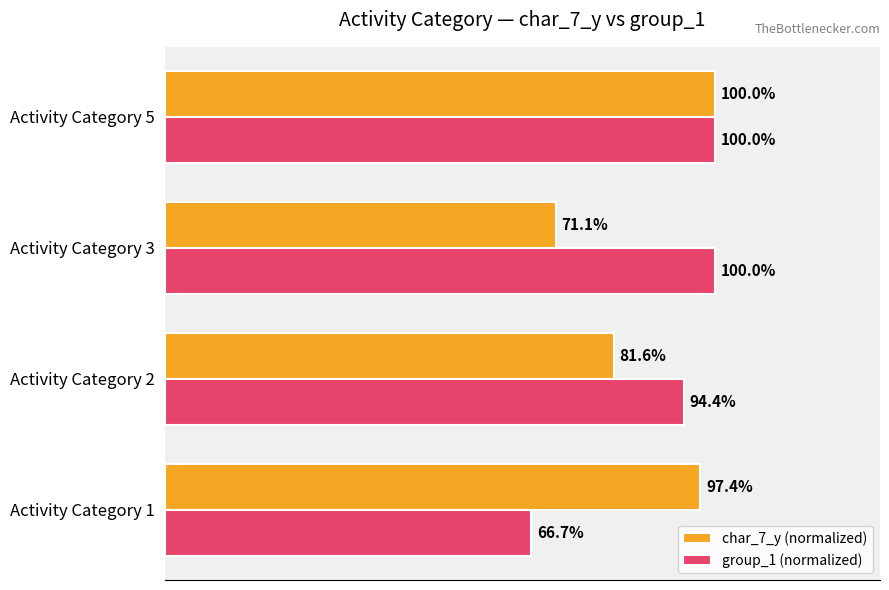

Which series has the largest total across all categories?

group_1 (normalized)